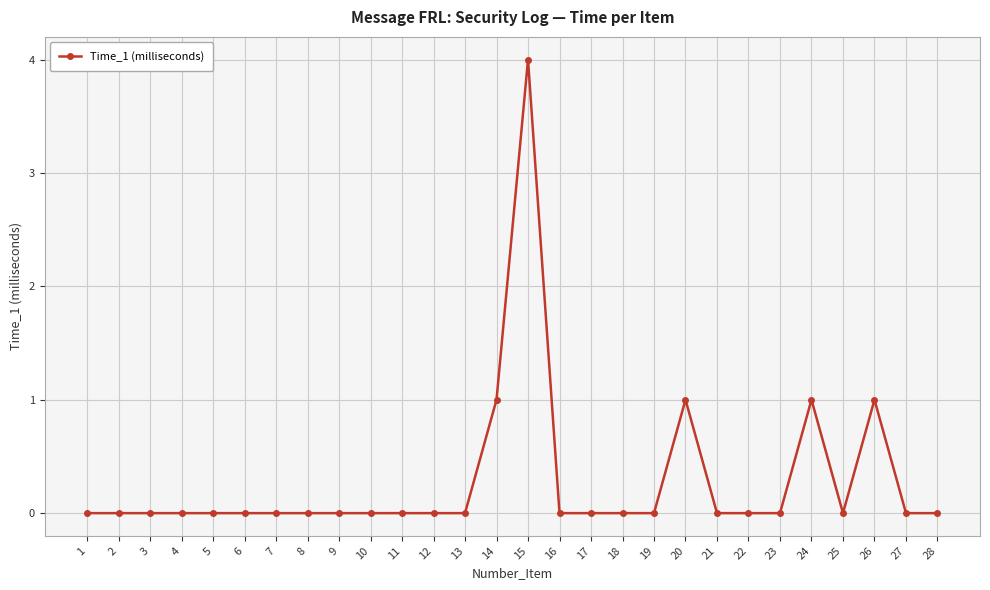

True or false: there are more than 0 points higher than both neighbors.

True